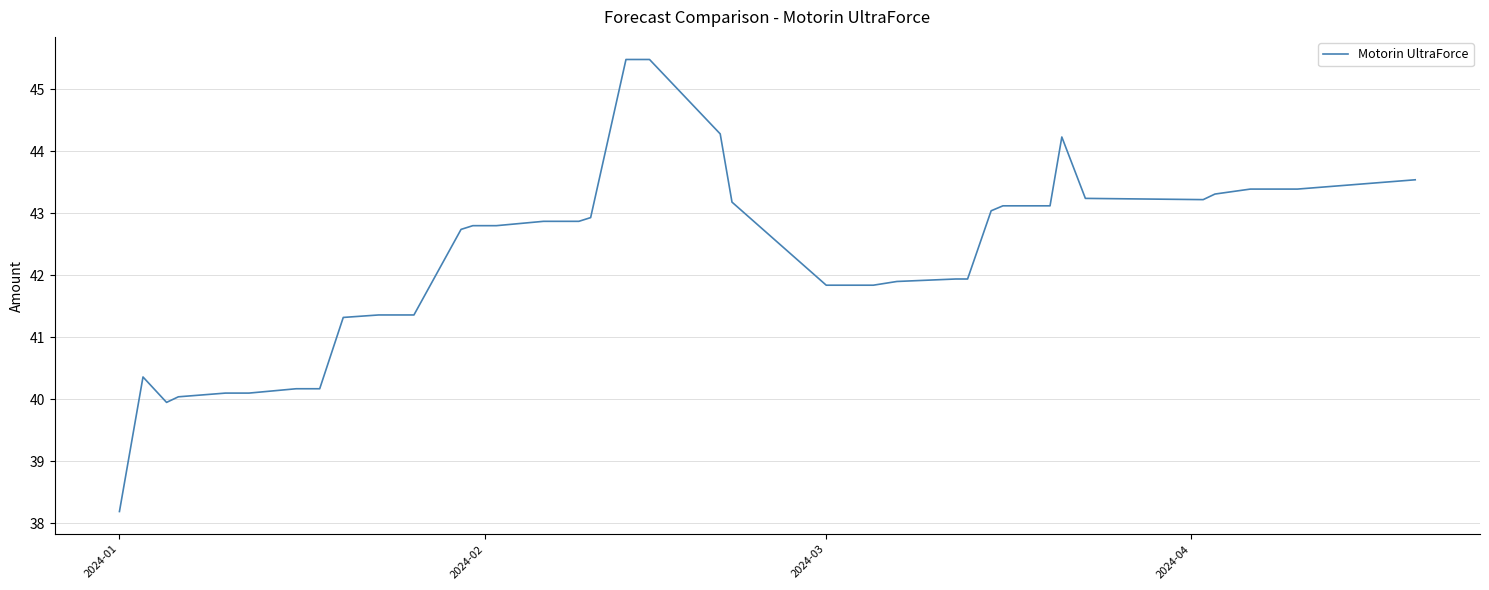

What is the smallest value displayed?

38.2